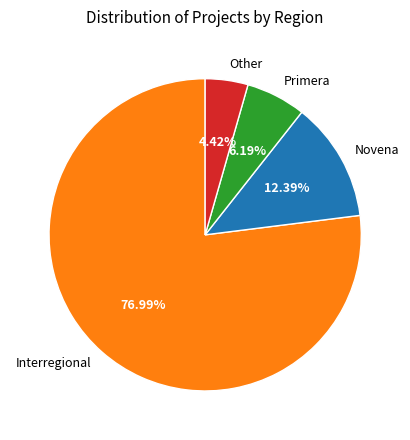

Combined, do Other and Novena account for over 50%?

No